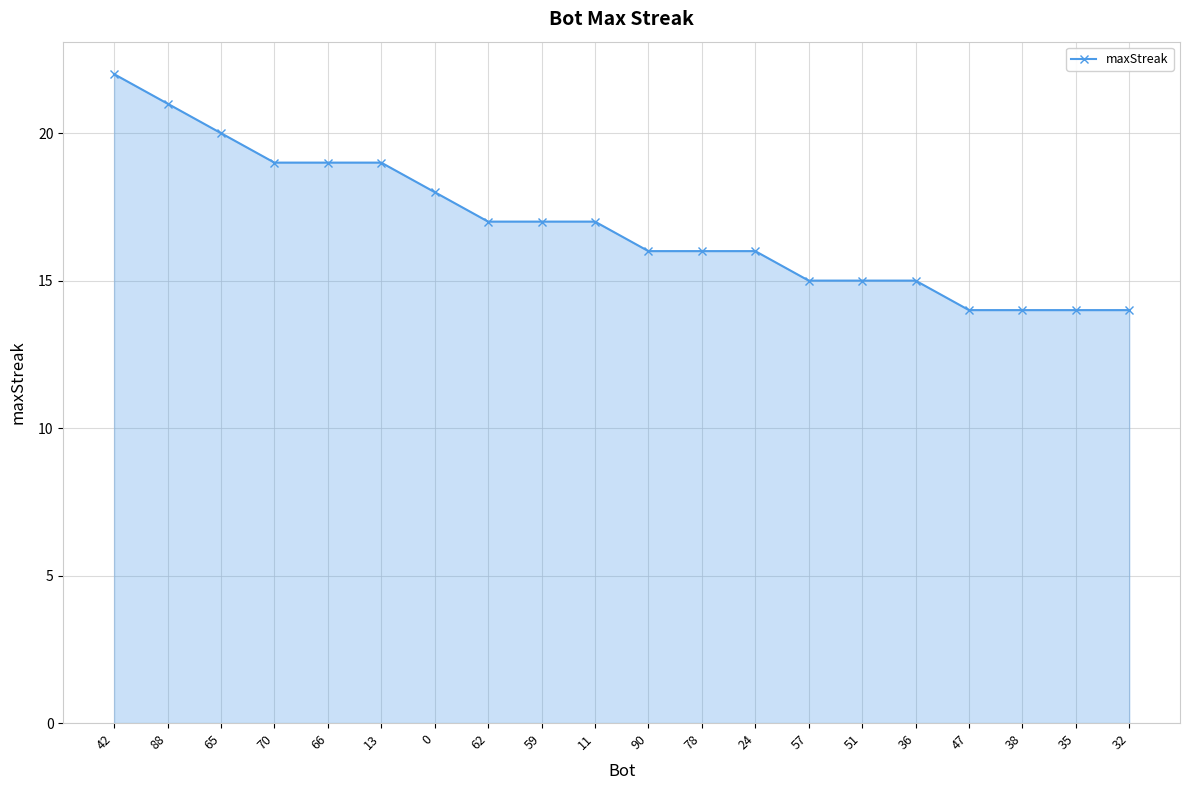

True or false: the data shows 22 at 90.

False